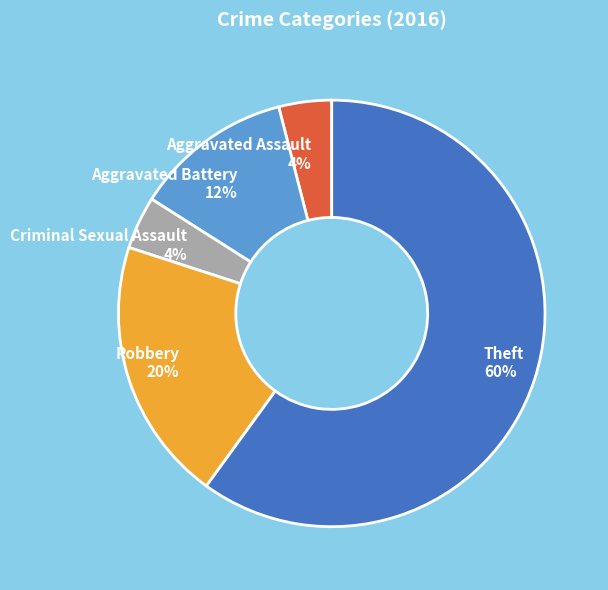

To the nearest percent, what is the difference between the largest and smallest slice percentages?

56%